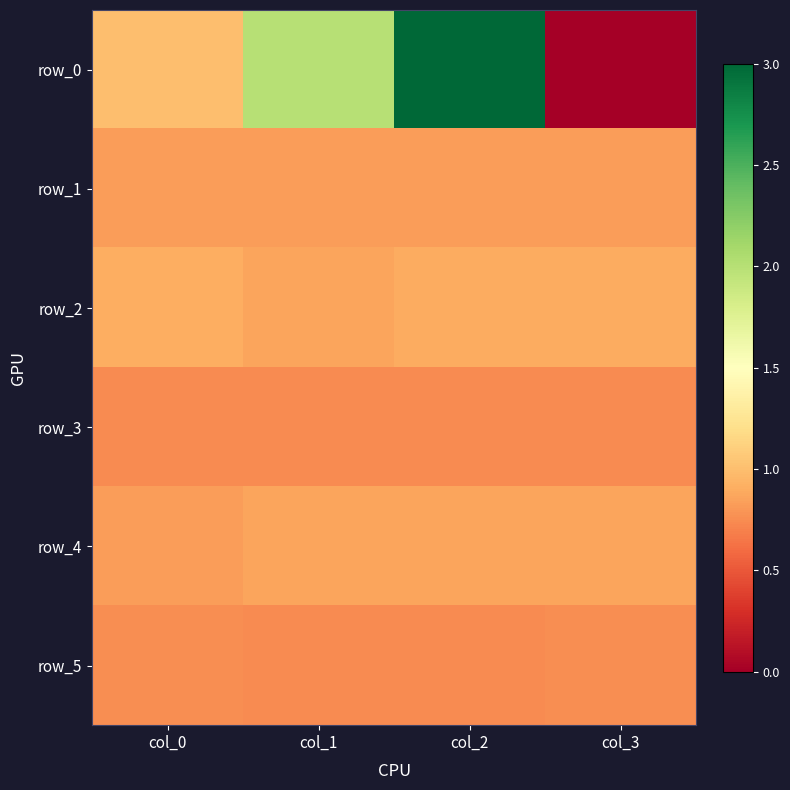

What is the sum of the row_2 values at col_1 and col_2?

1.8